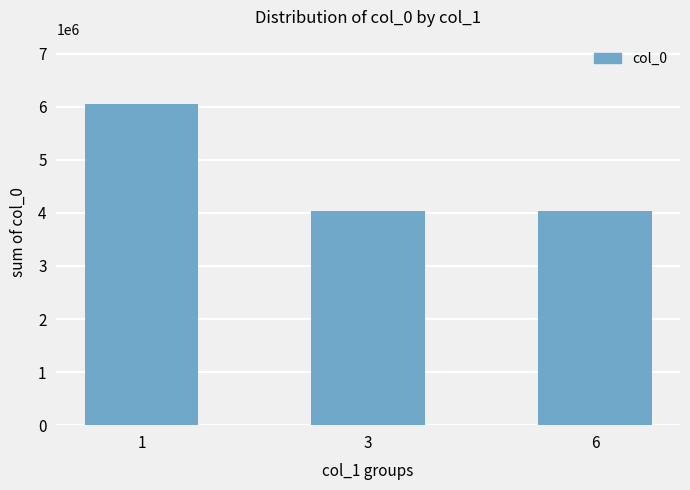

What is the value of the 3rd bar from the left?

4036231